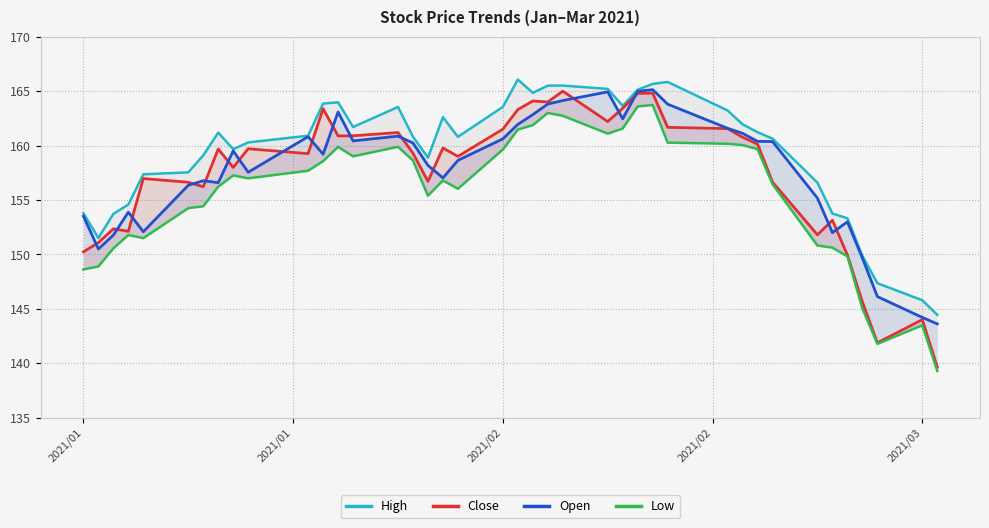

What is the maximum value shown in the chart?

166.1